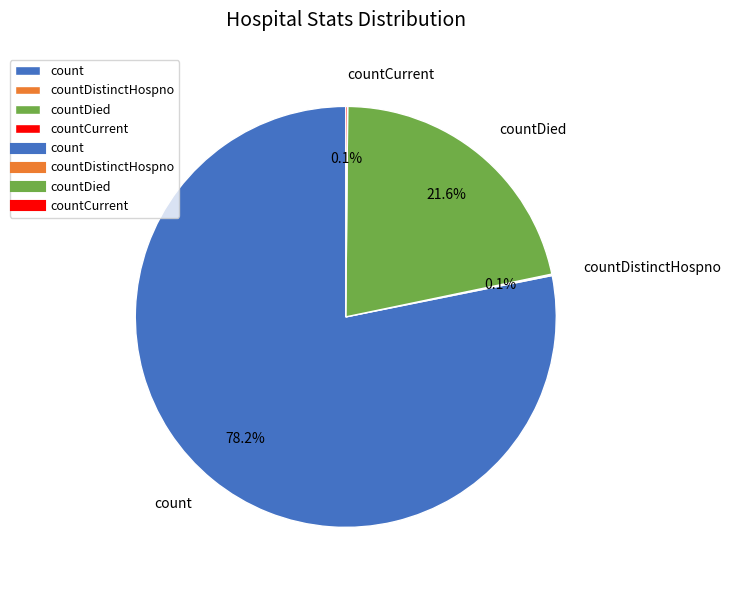

How much of the chart is everything except count?

21.8%